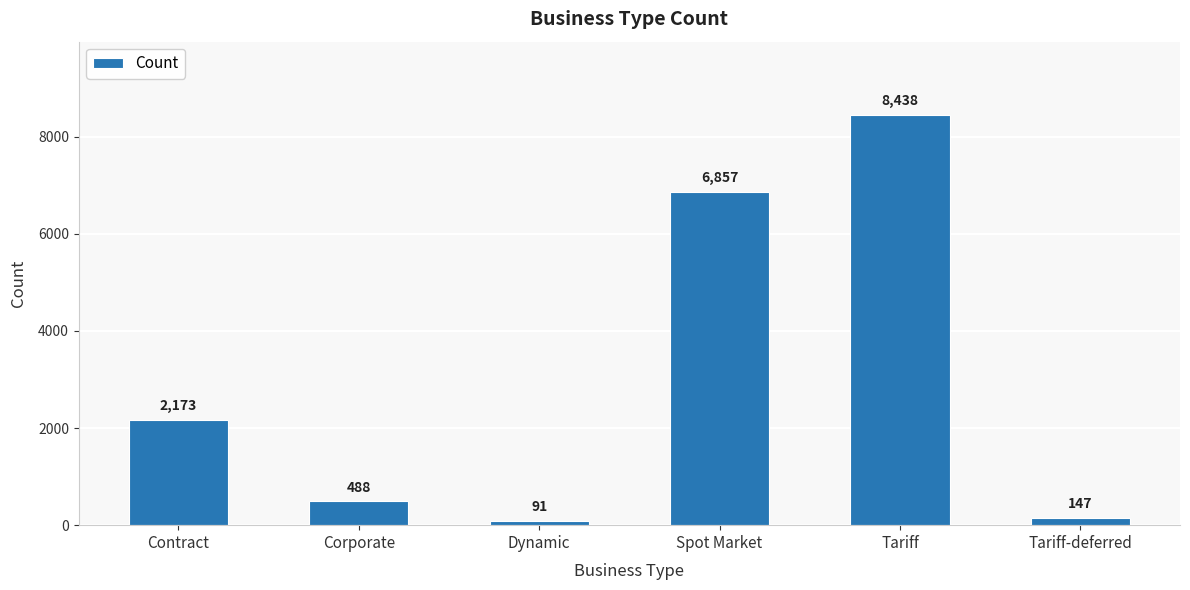

Which label corresponds to the largest value in the chart?

Tariff